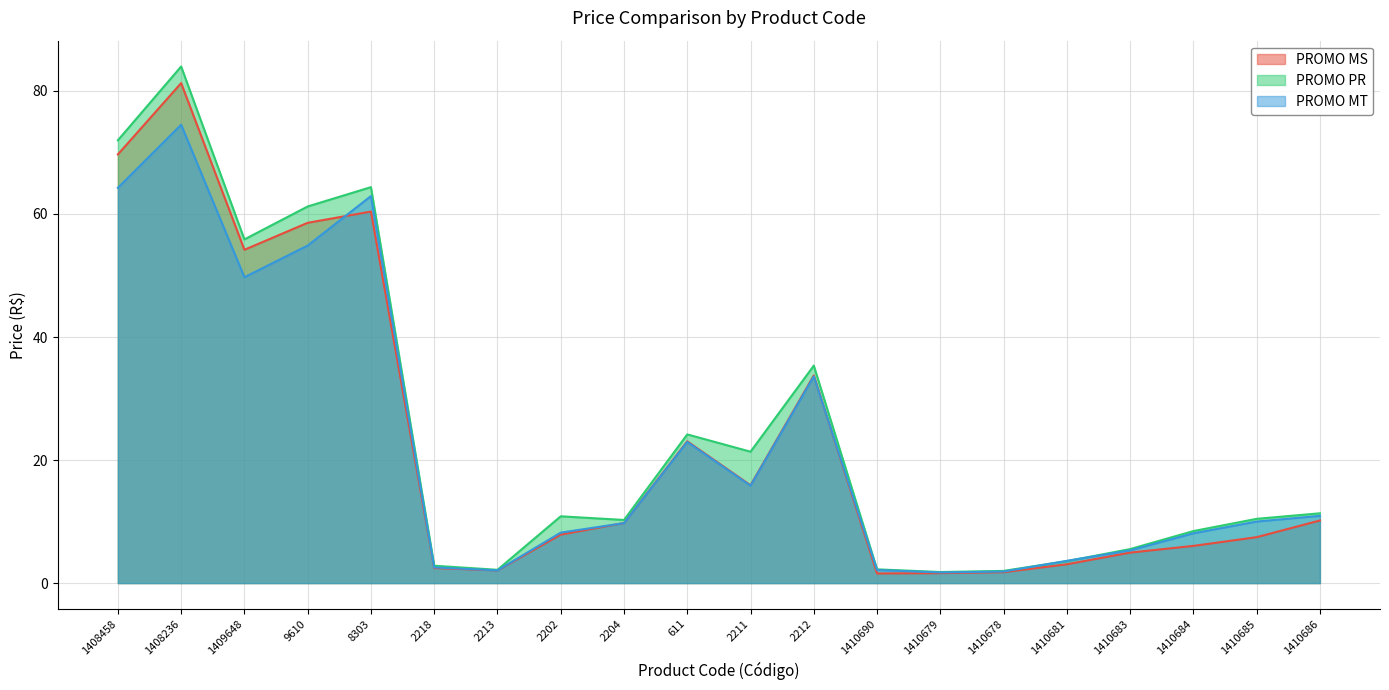

At which category does PROMO MS reach its first local valley?

1409648